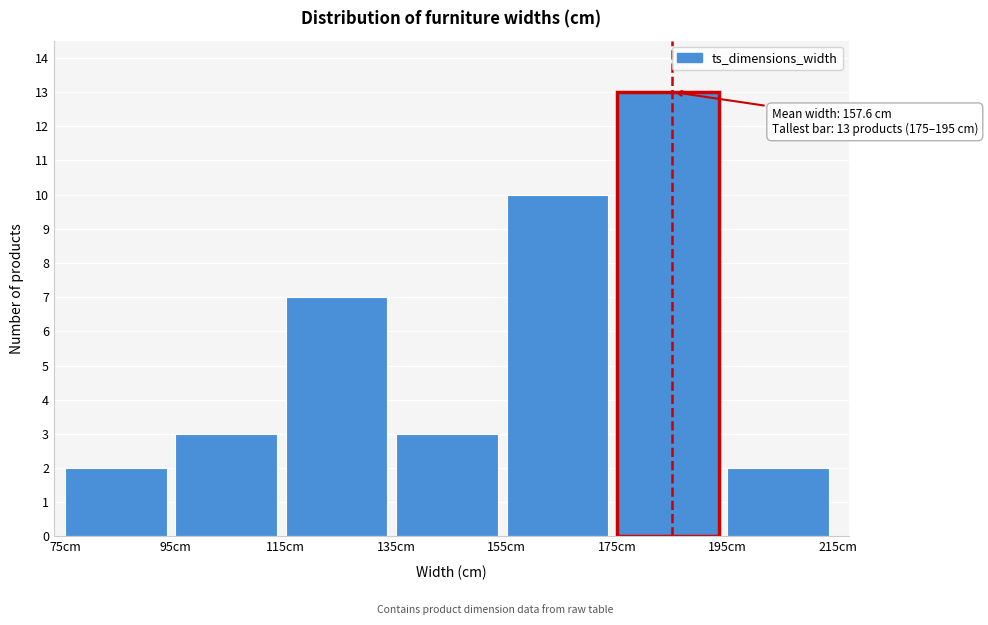

Which range on the x-axis has the tallest bar?

175 to 195